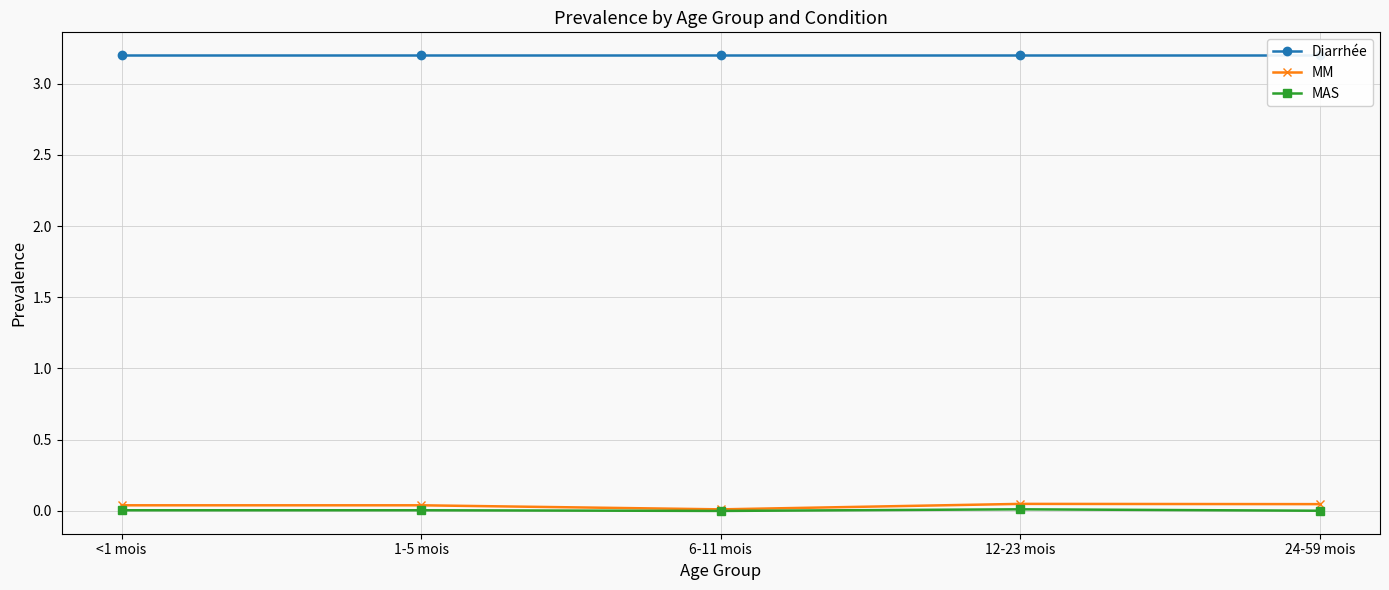

At which category is the sum across all series the highest?

12-23 mois